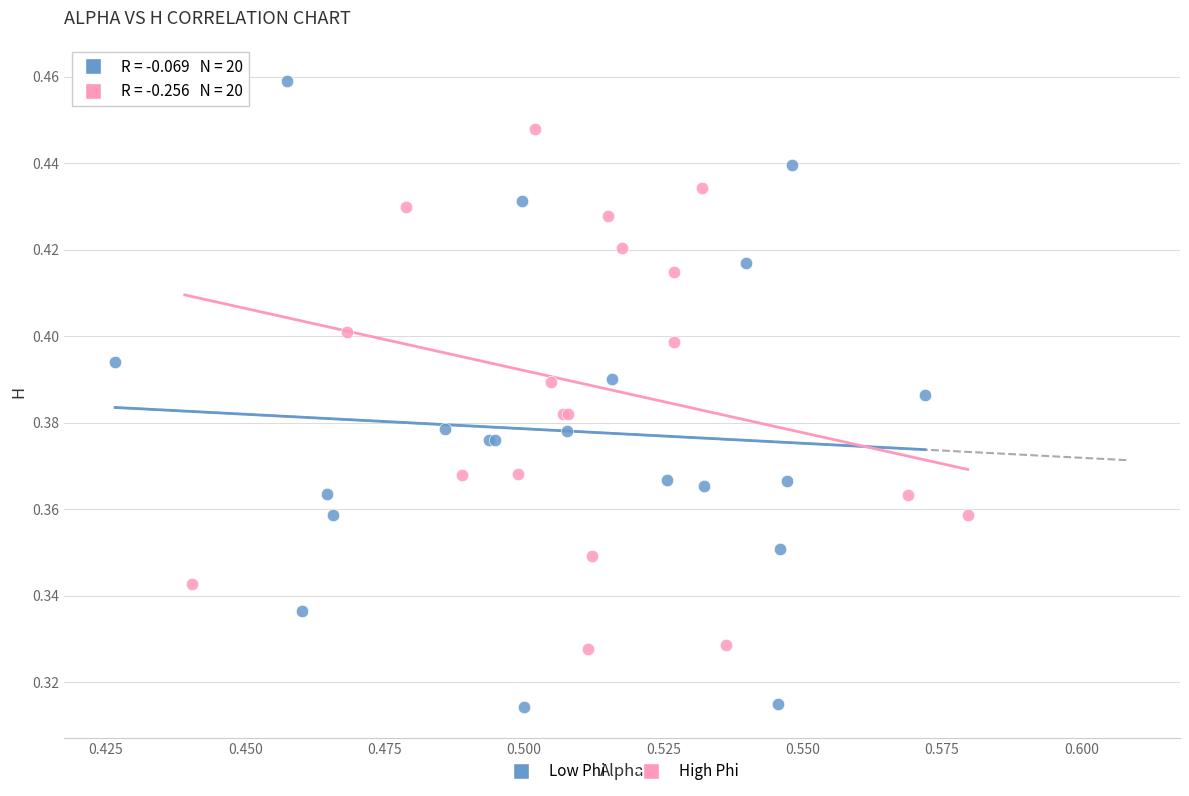

What are all the series names shown in the legend?

Low Phi, High Phi